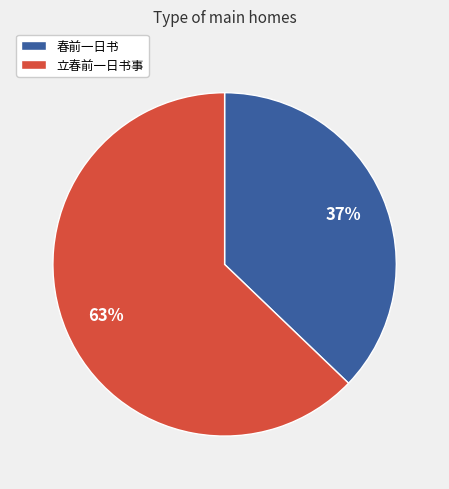

To the nearest percent, what percentage of the pie is 春前一日书?

37%